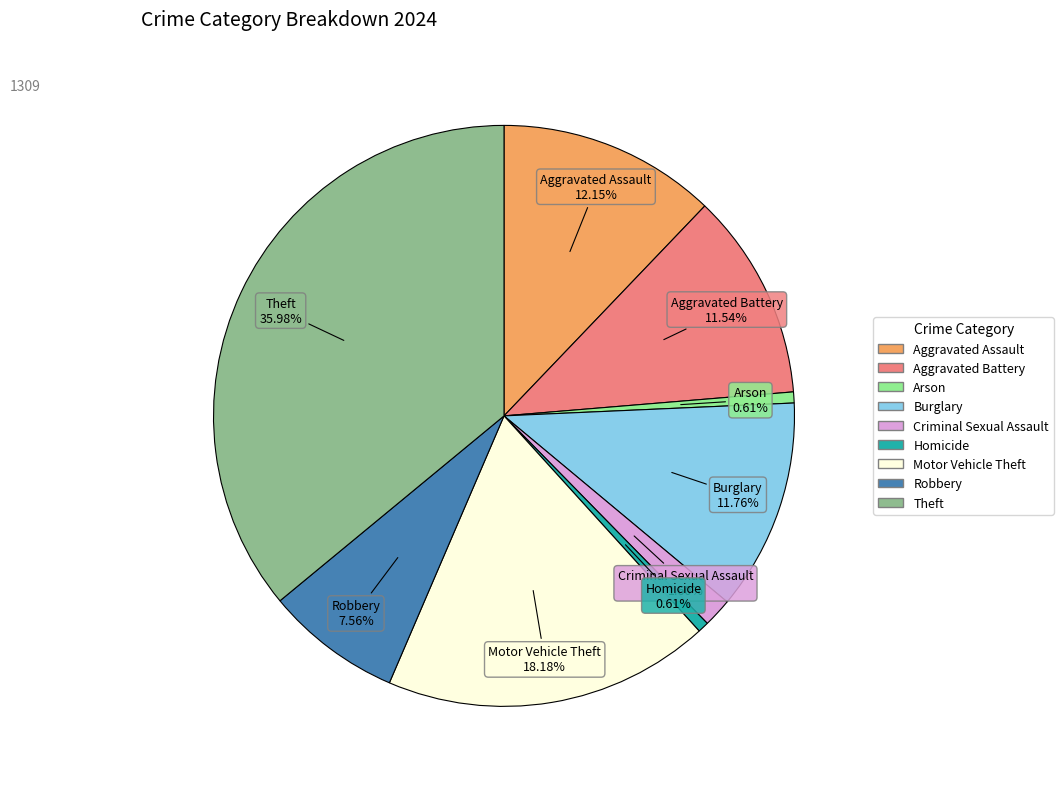

How many slices are in this pie chart?

9